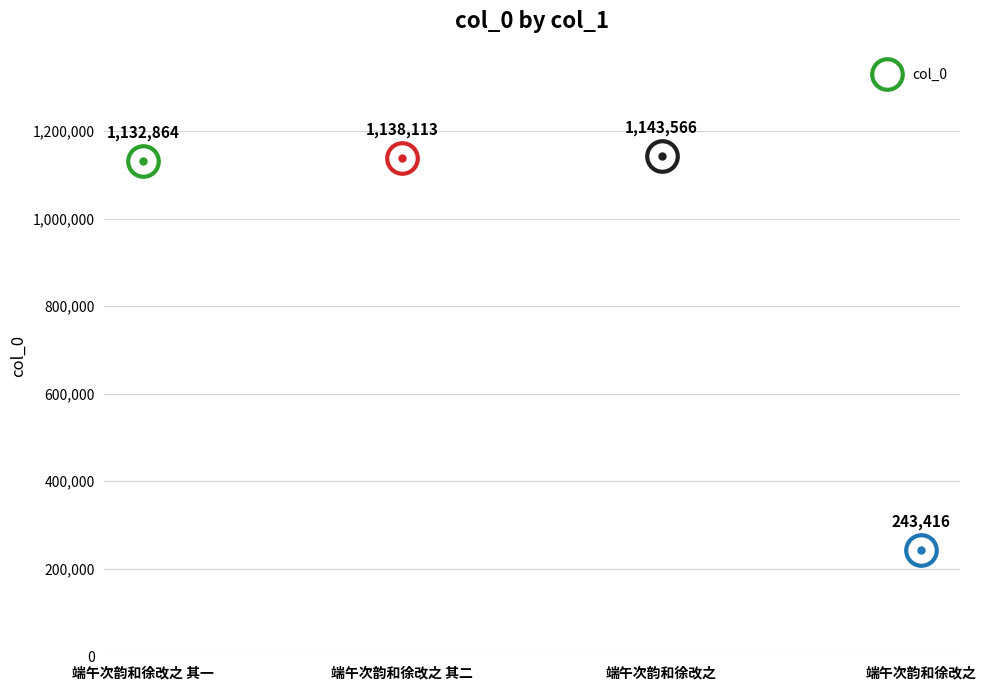

What is the value of the 2nd point from the left?

1138113